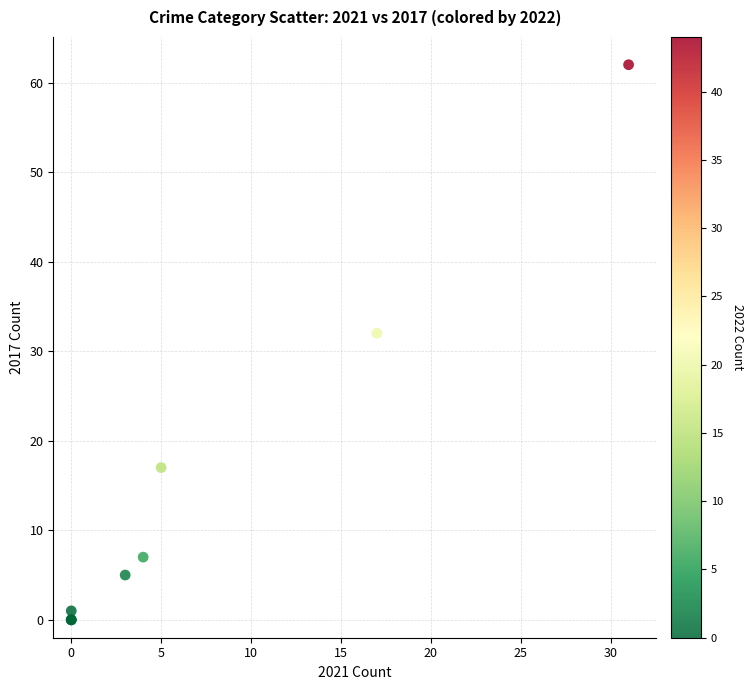

What Y value in the scatter plot is closest to 31?

32